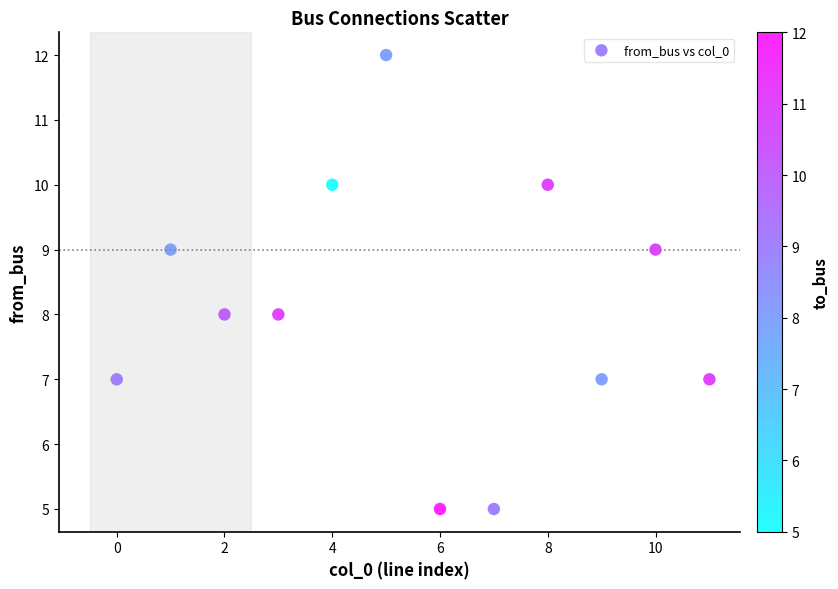

What is the range of Y values (max minus min)?

7